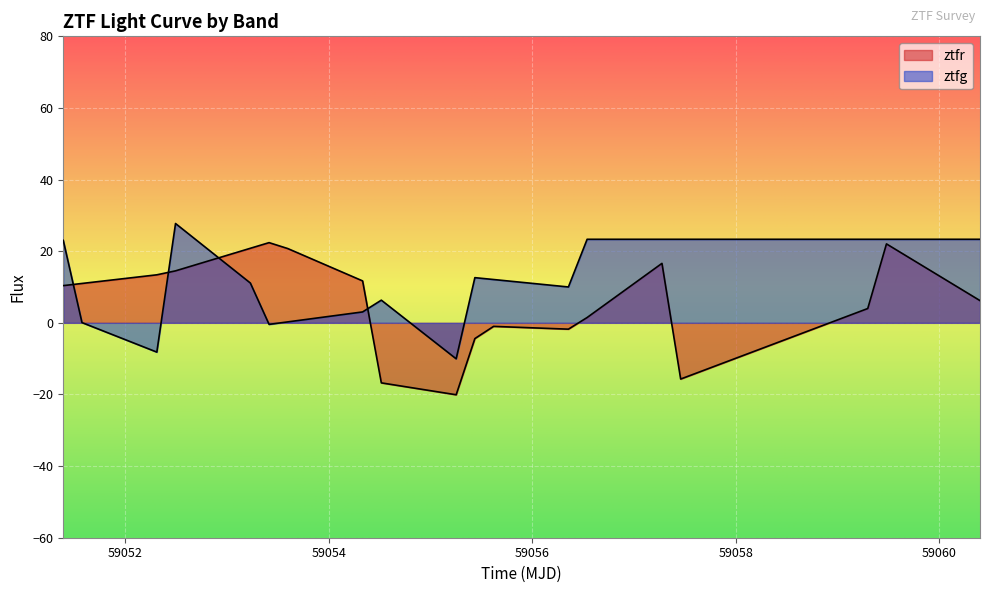

What are all the series names shown in the legend?

ztfr, ztfg